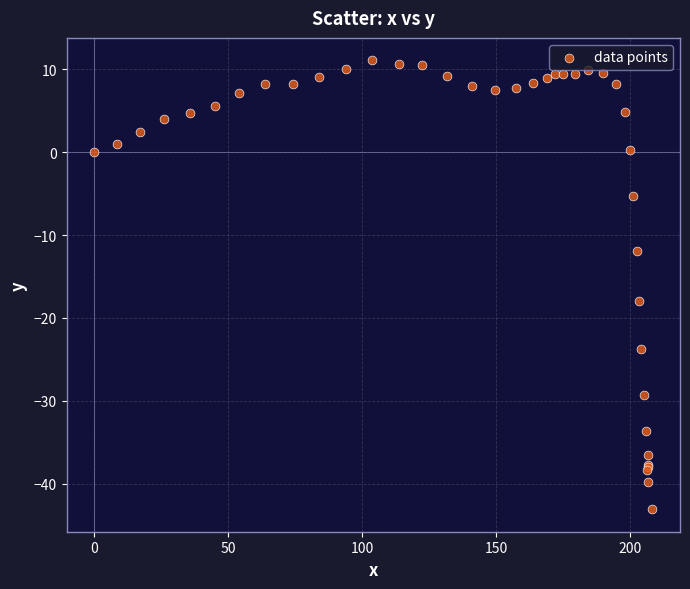

What Y value in the scatter plot is closest to -16?

-17.9